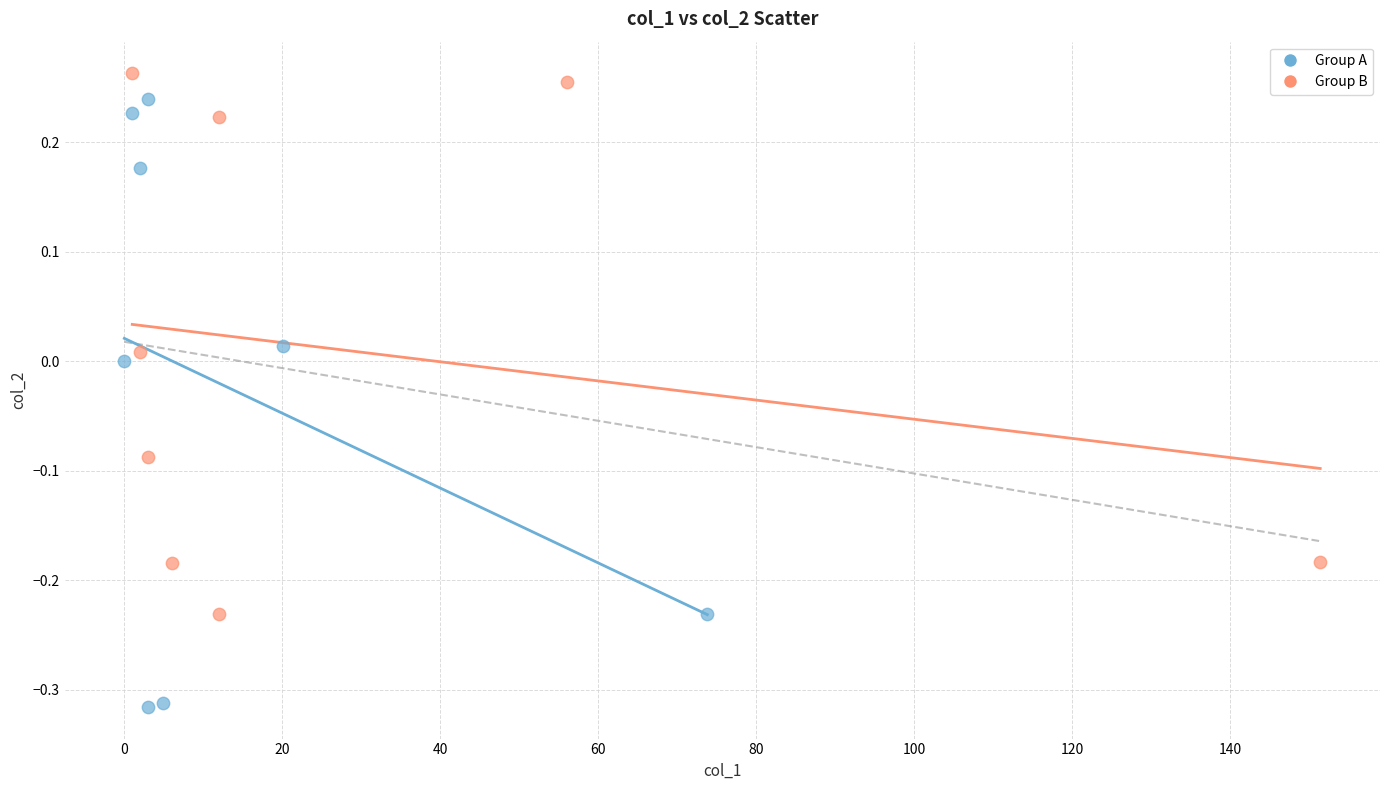

Which series has the widest spread of Y values?

Group A